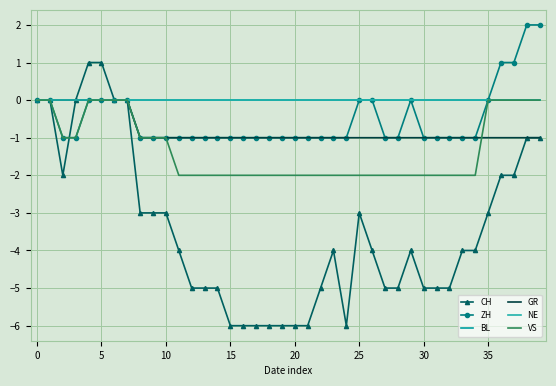

How many values in ZH are above zero?

4